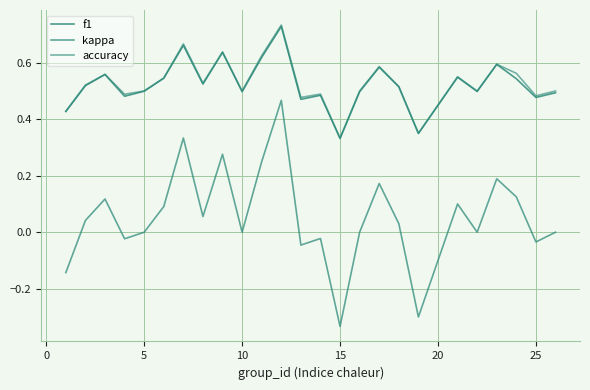

What is the minimum value for f1?

0.3